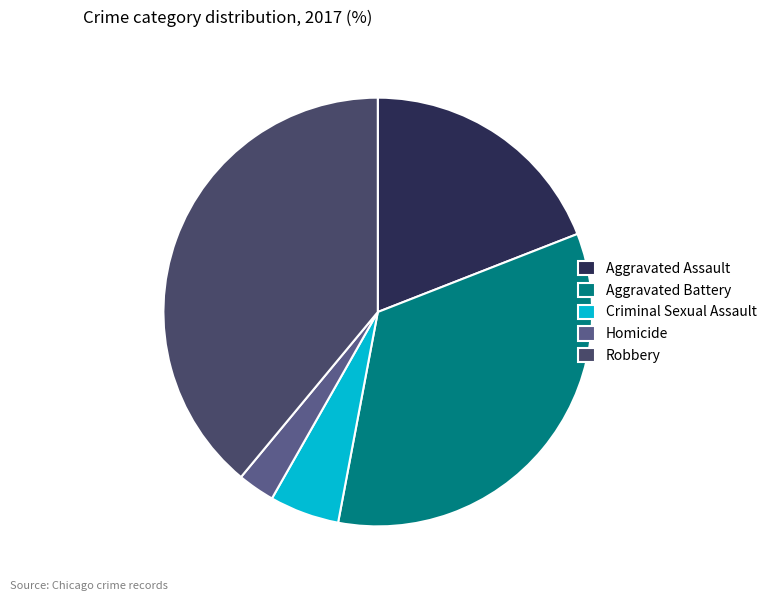

The Criminal Sexual Assault slice represents 5% of the pie. True or false?

True